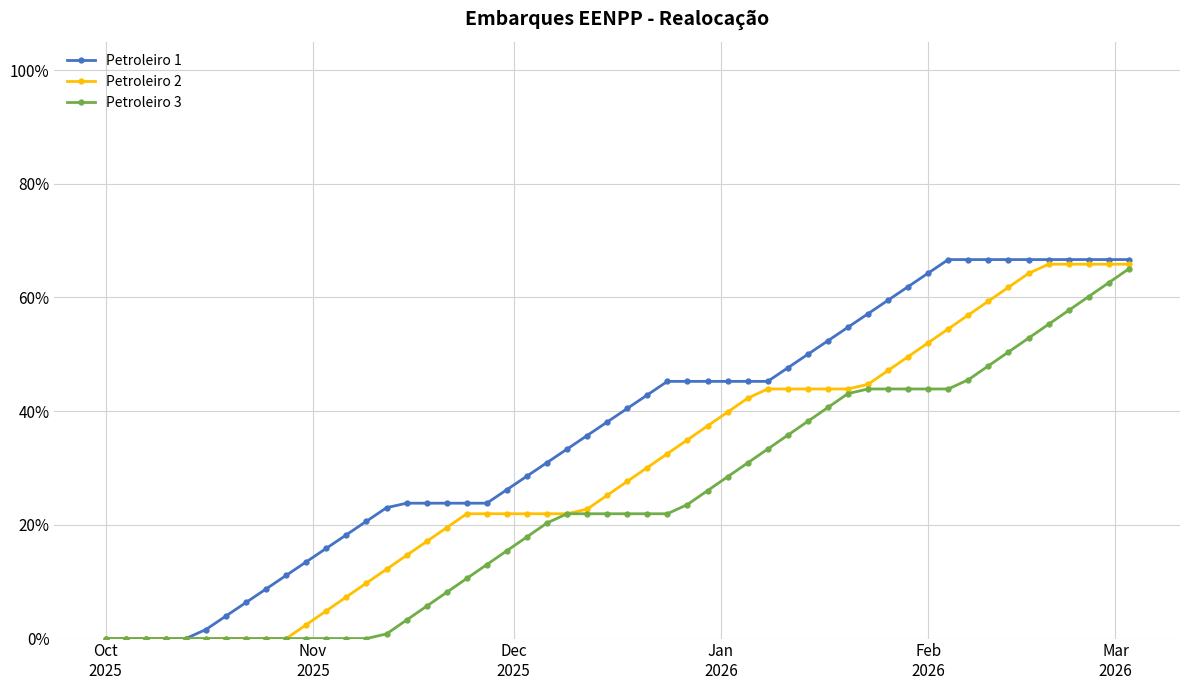

True or false: Petroleiro 1 and Petroleiro 2 intersect in this chart.

False